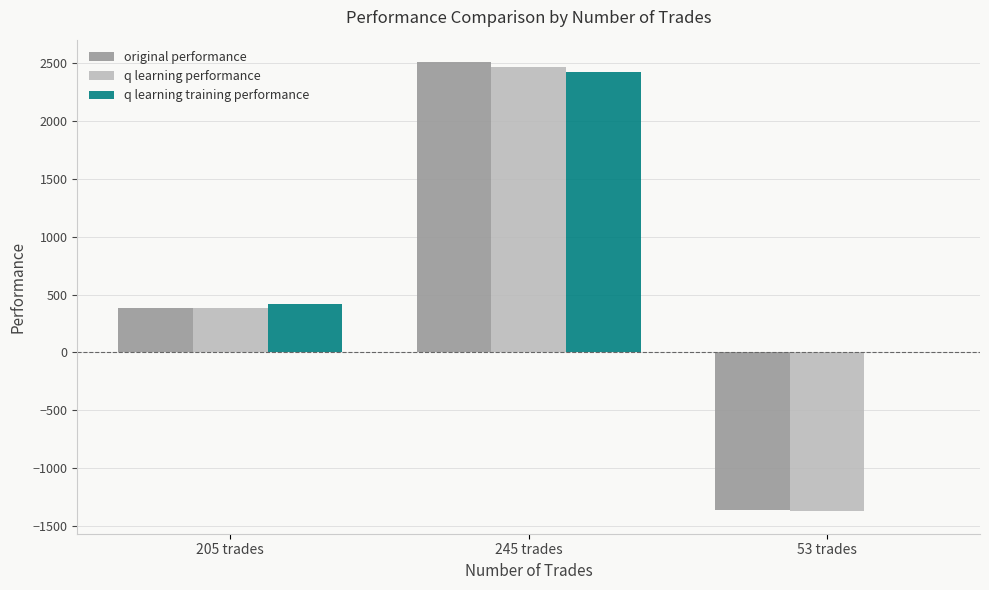

Are the bars grouped side by side (vs. stacked)?

Yes